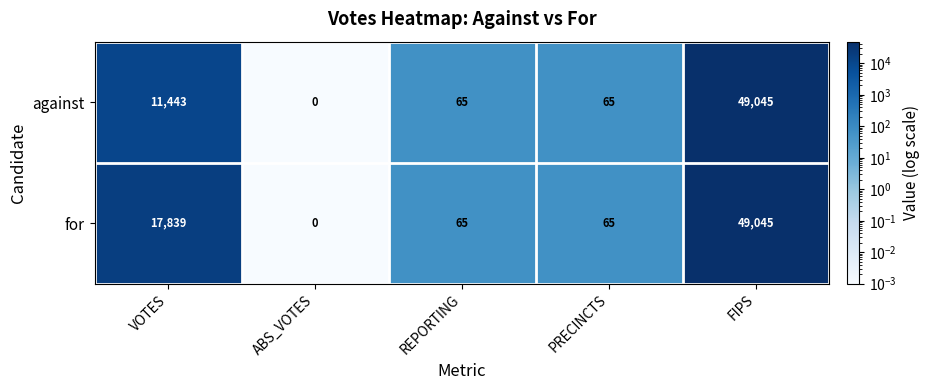

What is the maximum value shown in the chart?

49045